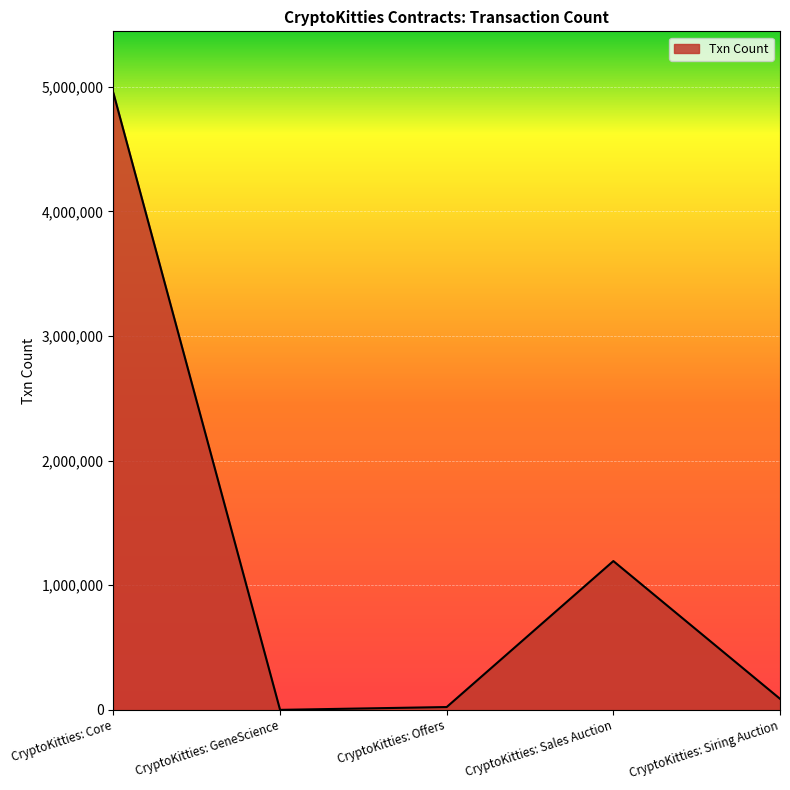

What is the ratio of the value at CryptoKitties: Core to the value at CryptoKitties: Siring Auction?

55.8